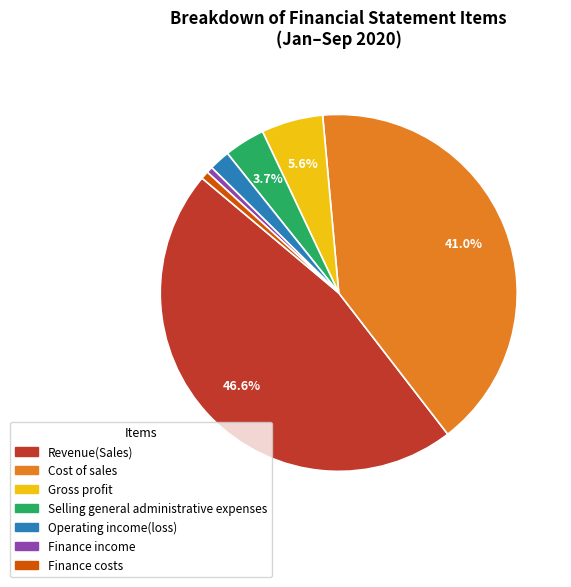

Does Cost of sales account for over 50% of the chart?

No